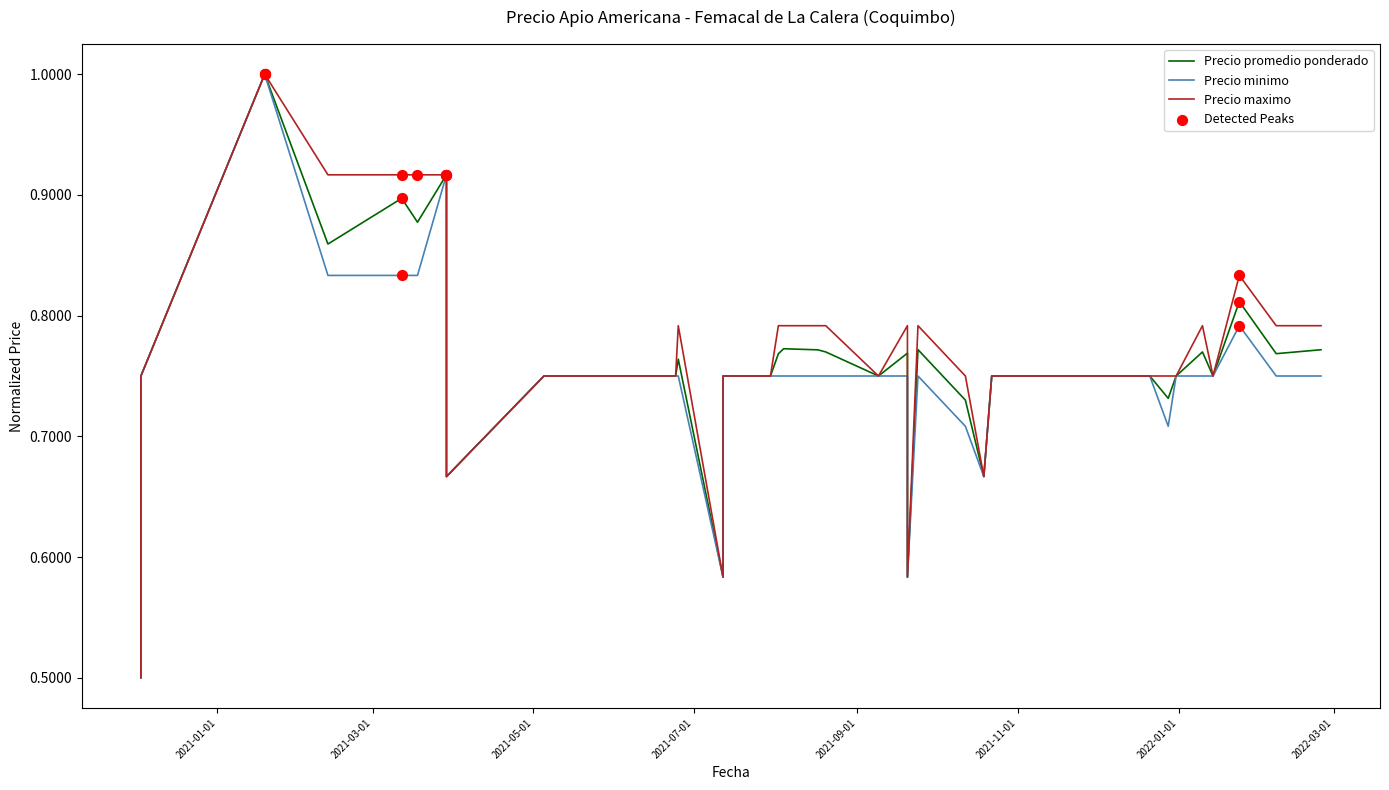

Is the value of Precio minimo at 15 greater than the value of Precio maximo at 9?

No